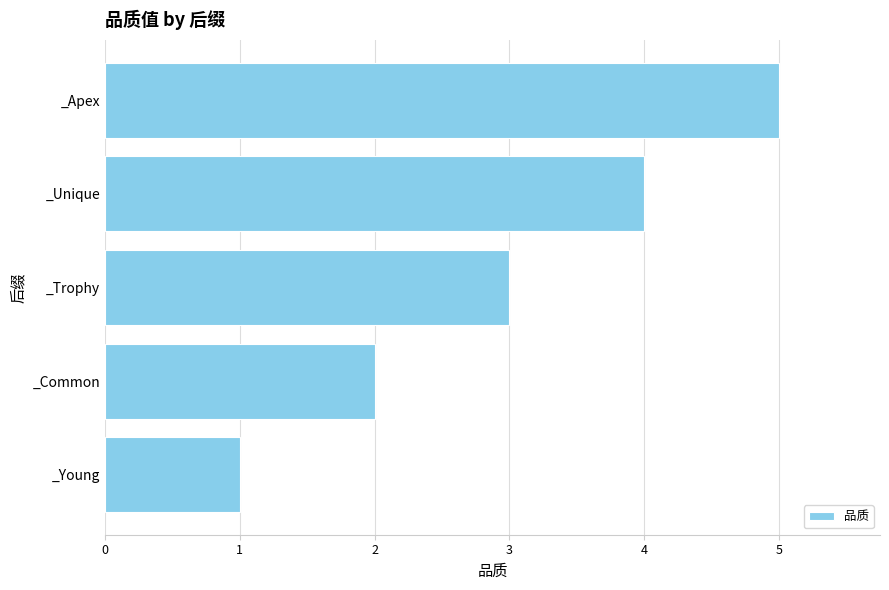

What is the difference between the maximum and minimum values?

4